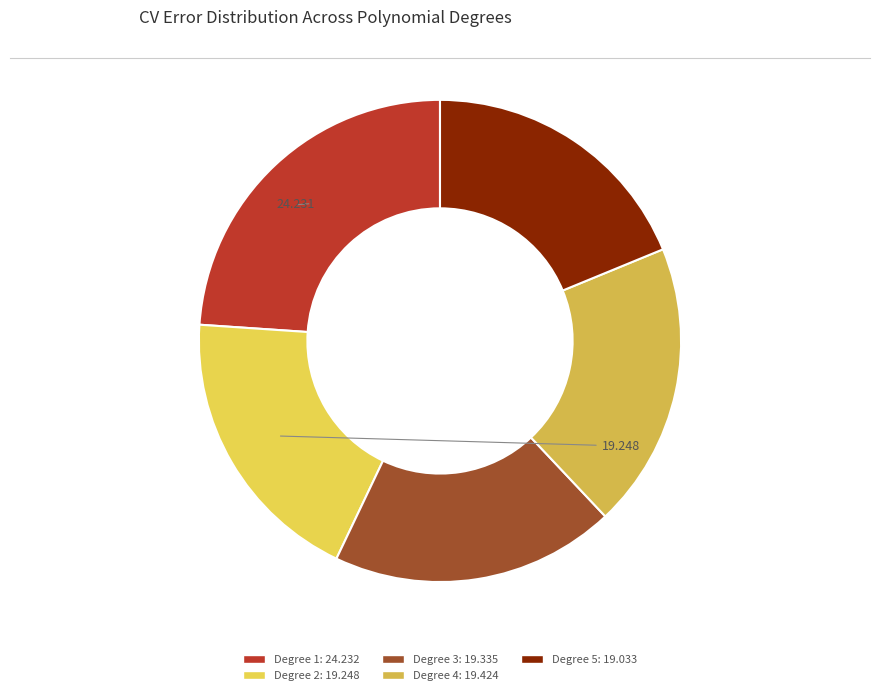

How many segments does this pie chart have?

5